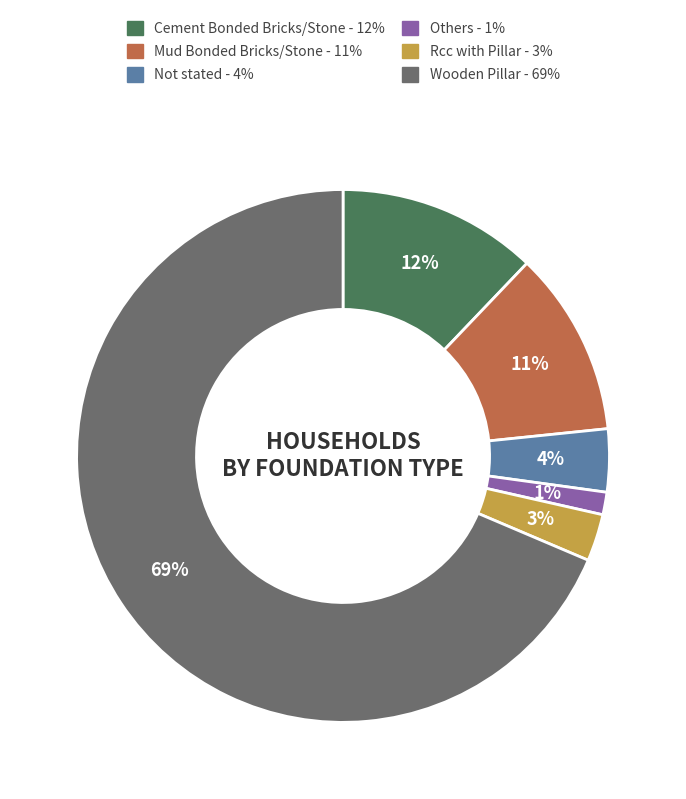

How many segments does this pie chart have?

6